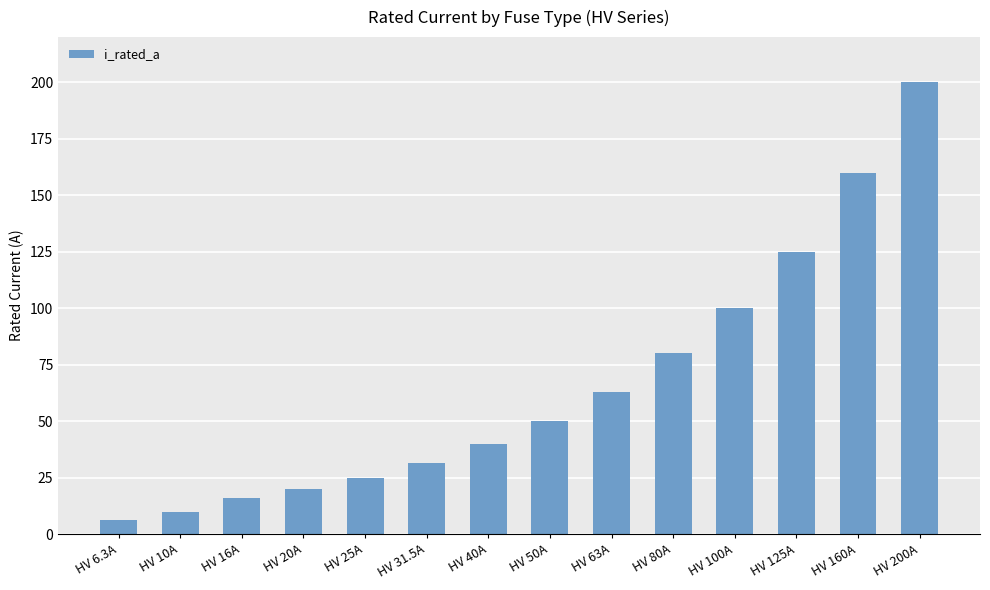

What is the label of the 11th bar from the left?

HV 100A